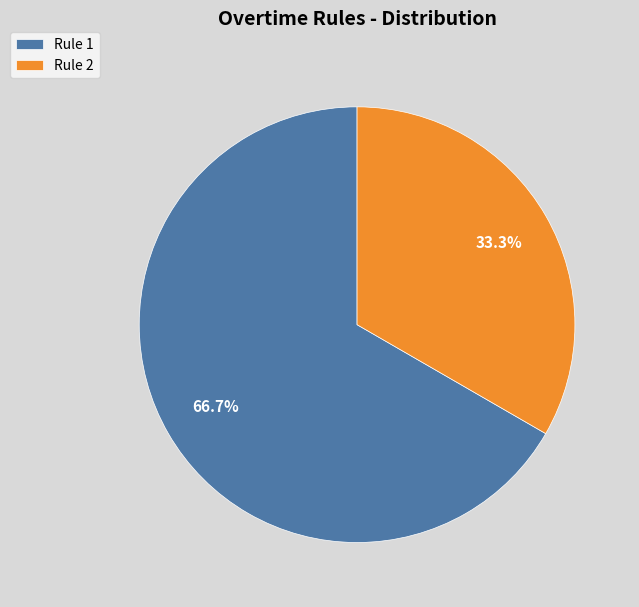

Is the sum of Rule 2 and Rule 1 greater than half?

Yes